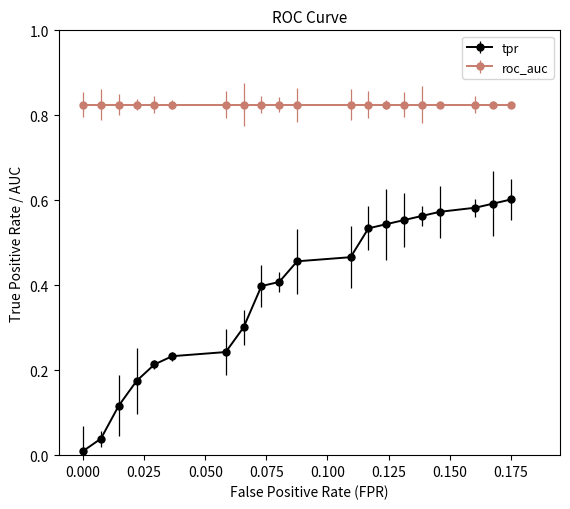

True or false: tpr and roc_auc intersect in this chart.

False